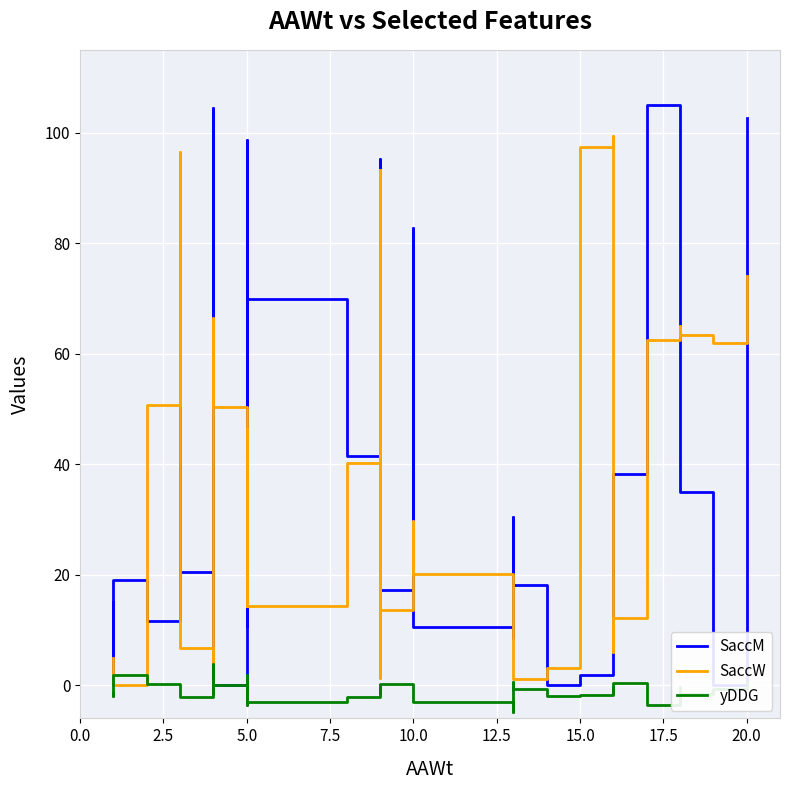

True or false: SaccM and SaccW cross at least once.

True